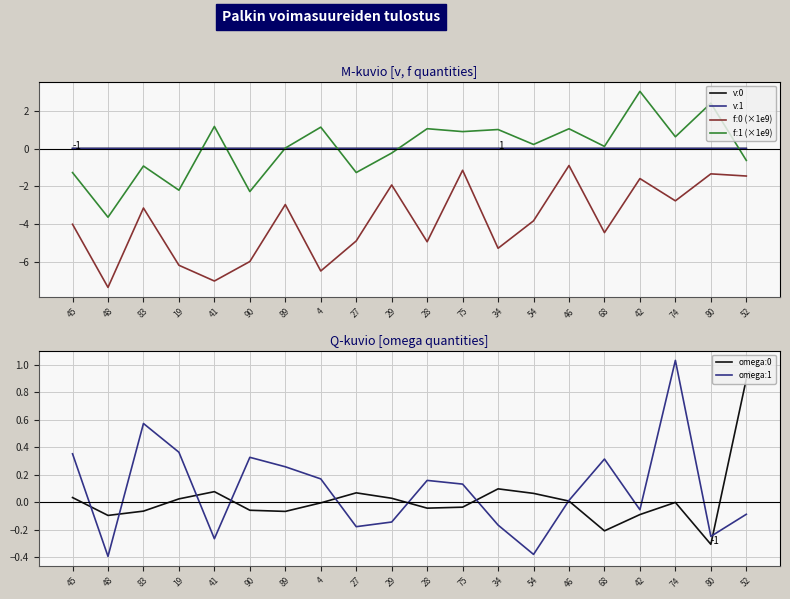

What is the difference between the maximum and second lowest values in the omega:1 series?

1.4